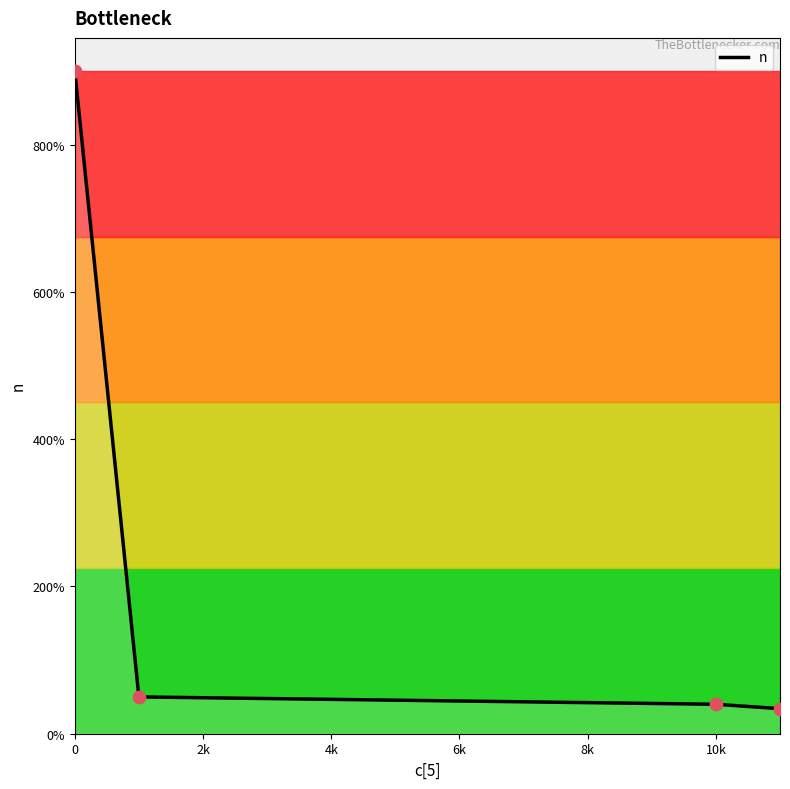

What is the greatest value displayed?

900